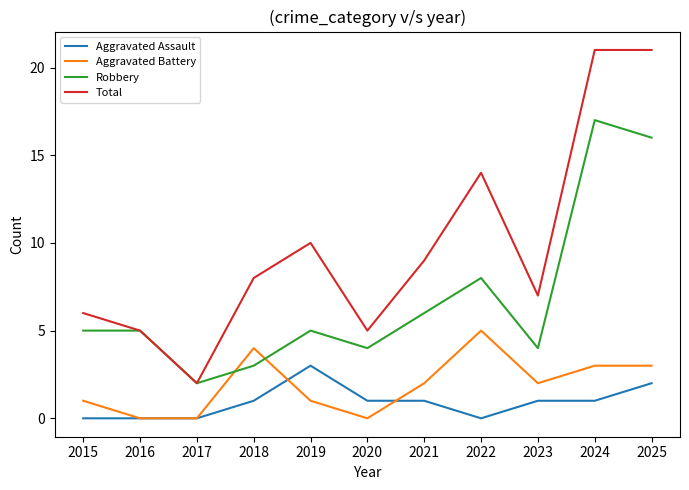

What is the average value of the Robbery series?

7